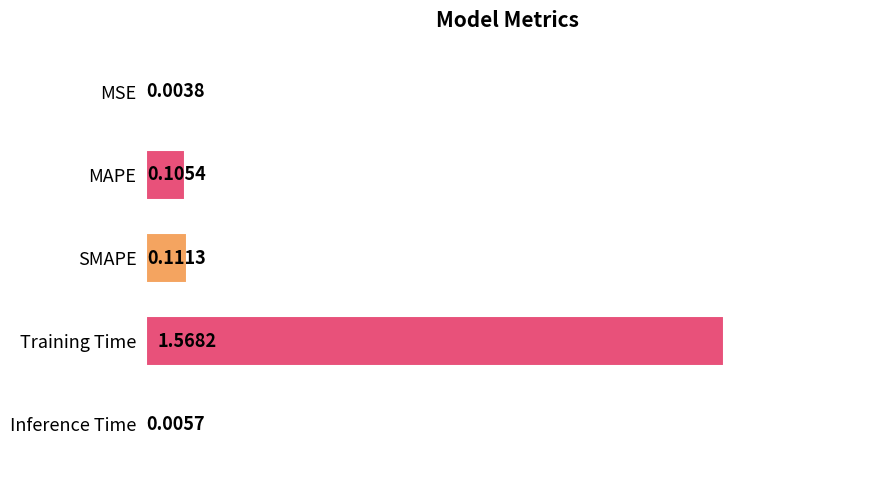

Which label corresponds to the largest value in the chart?

Training Time